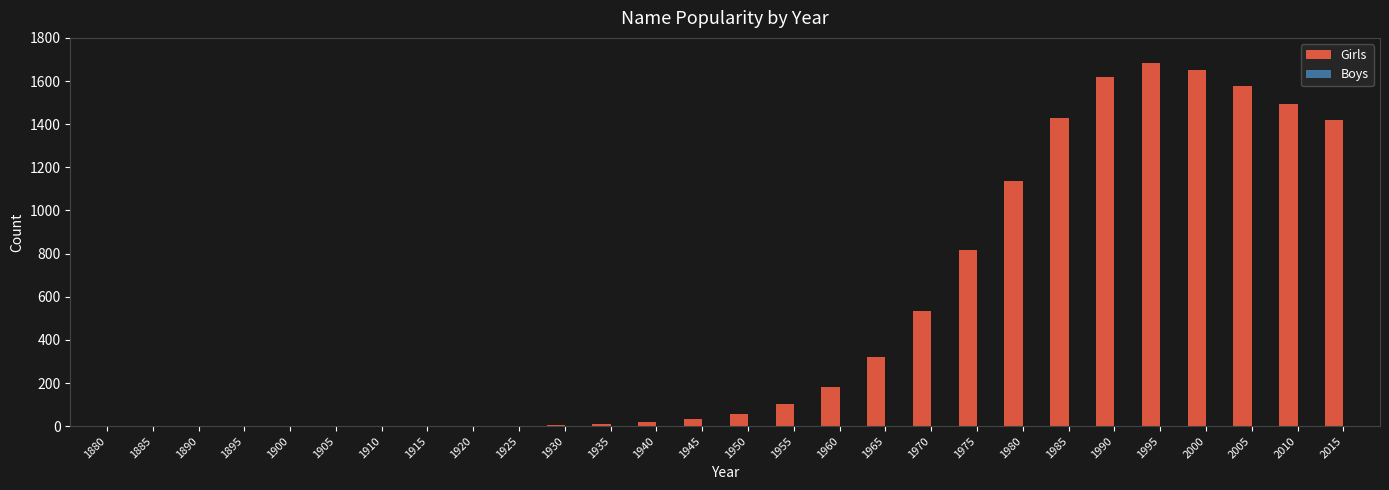

What is the maximum value shown in the chart?

1683